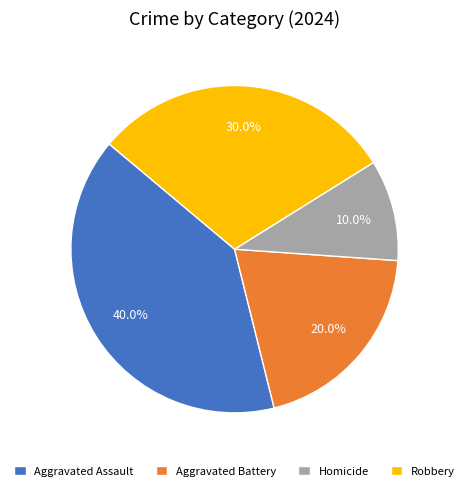

Which slice is the largest?

Aggravated Assault